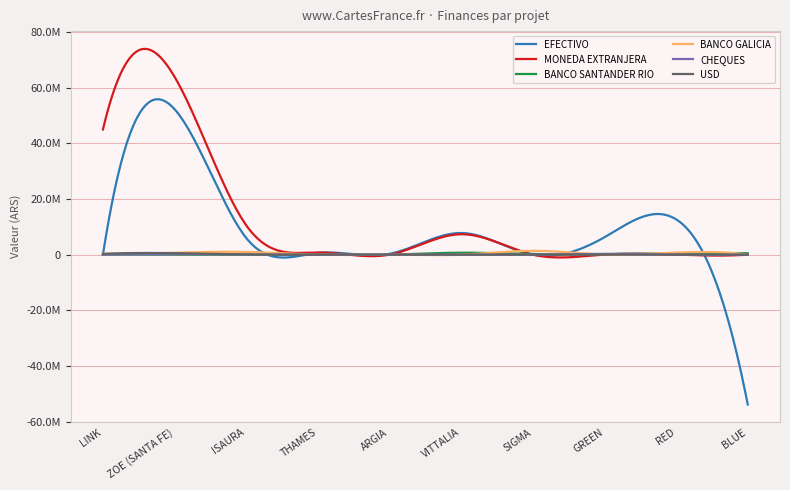

True or false: MONEDA EXTRANJERA and EFECTIVO cross at least once.

True